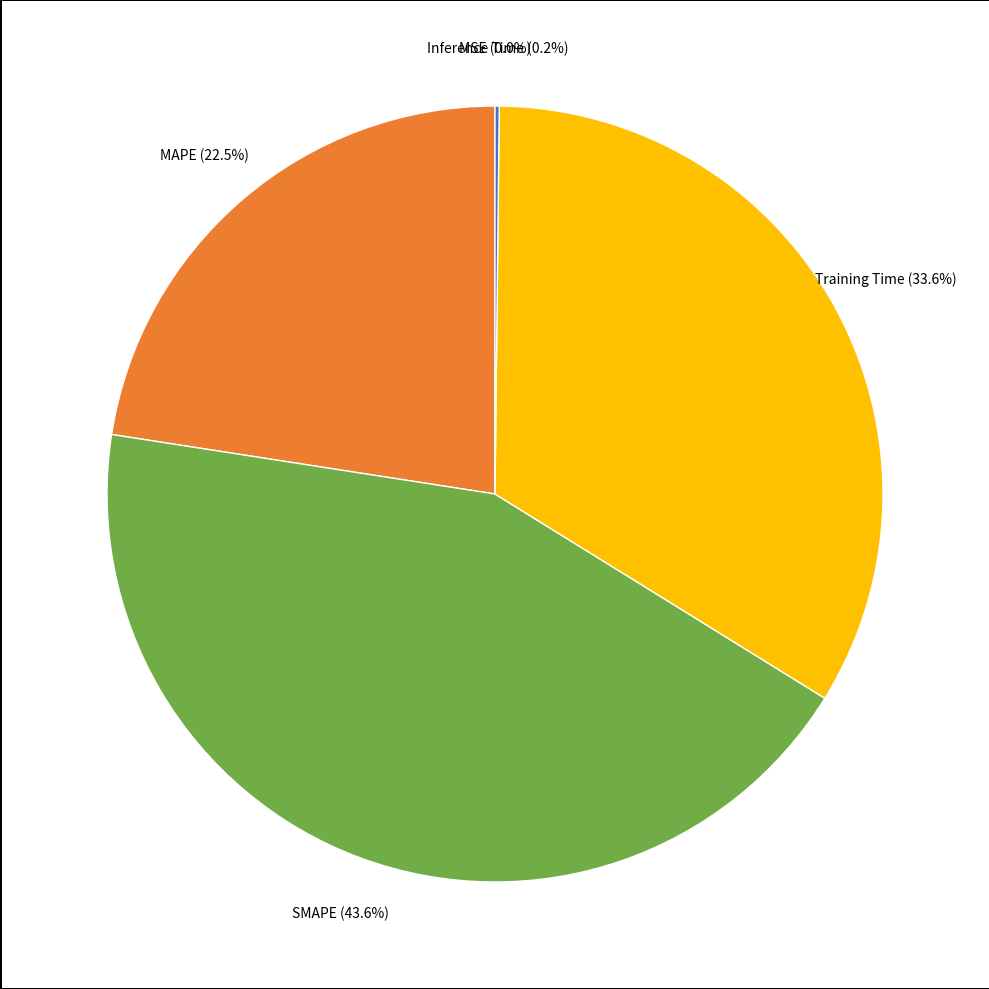

Between MAPE and SMAPE, which is larger?

SMAPE